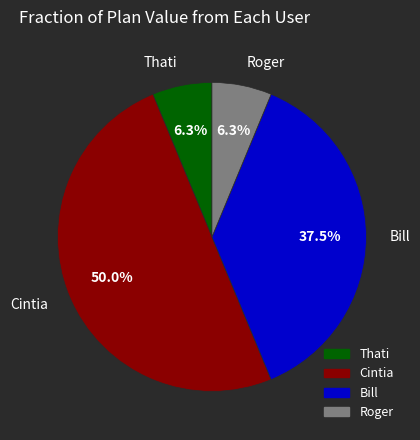

Does Roger account for over 50% of the chart?

No